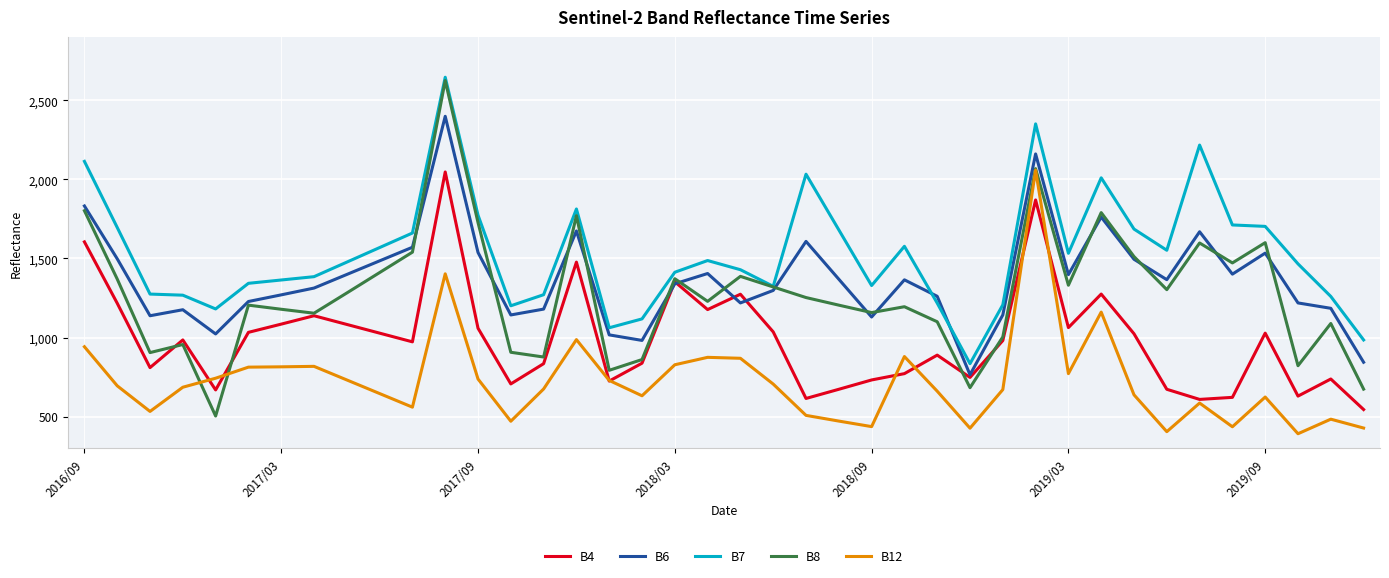

Which series has the largest total across all categories?

B7